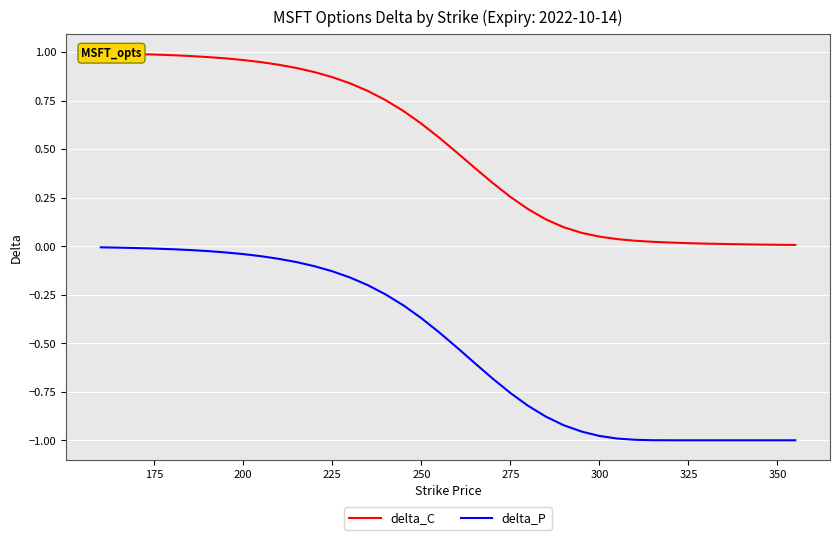

True or false: delta_P and delta_C intersect in this chart.

False